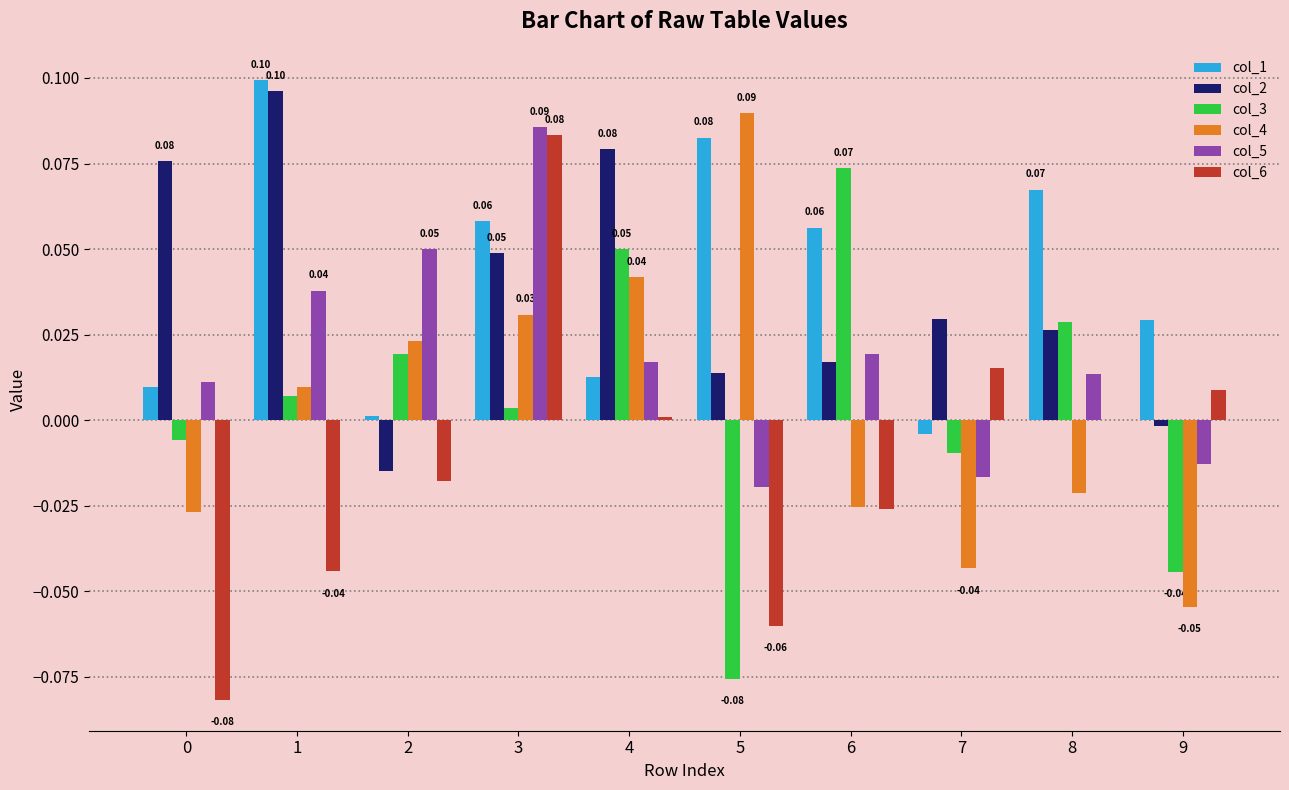

Which series changed the most between 0 and 1?

col_1